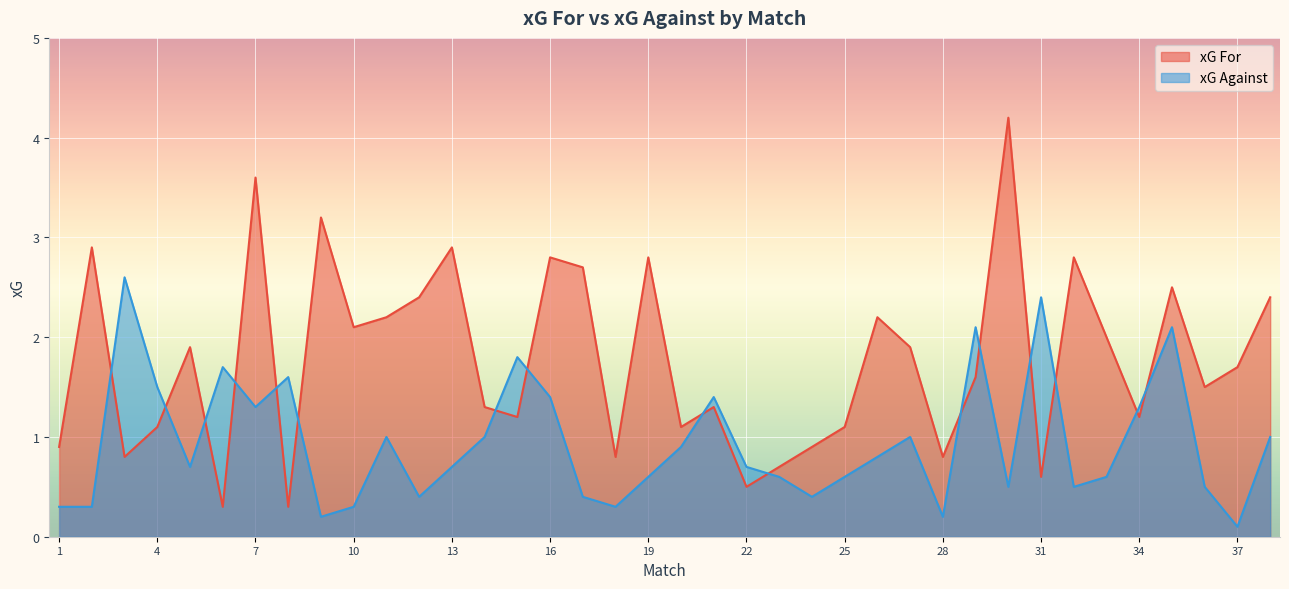

What is the greatest value displayed?

4.2